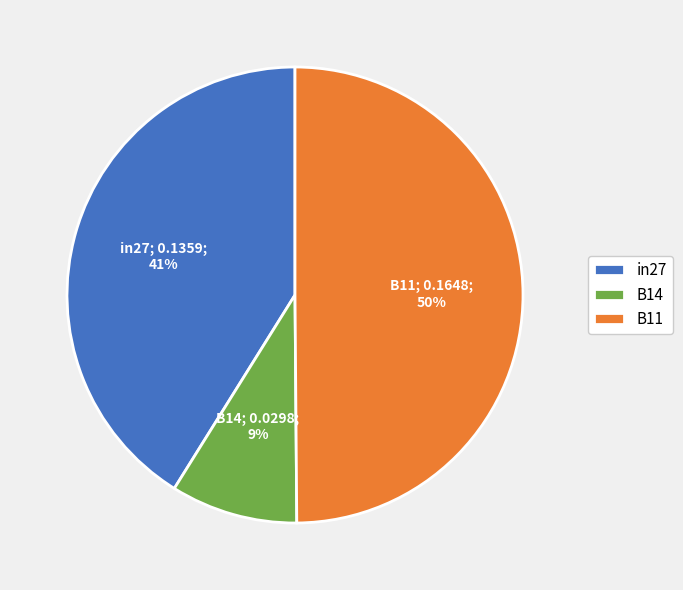

Which has a higher value, B14 or in27?

in27